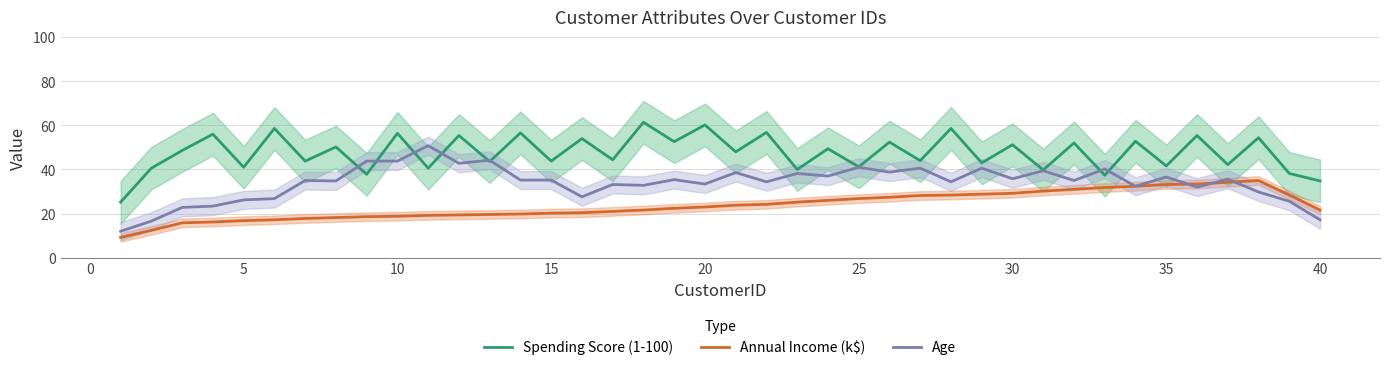

True or false: Spending Score (1-100) and Annual Income (k$) intersect in this chart.

False